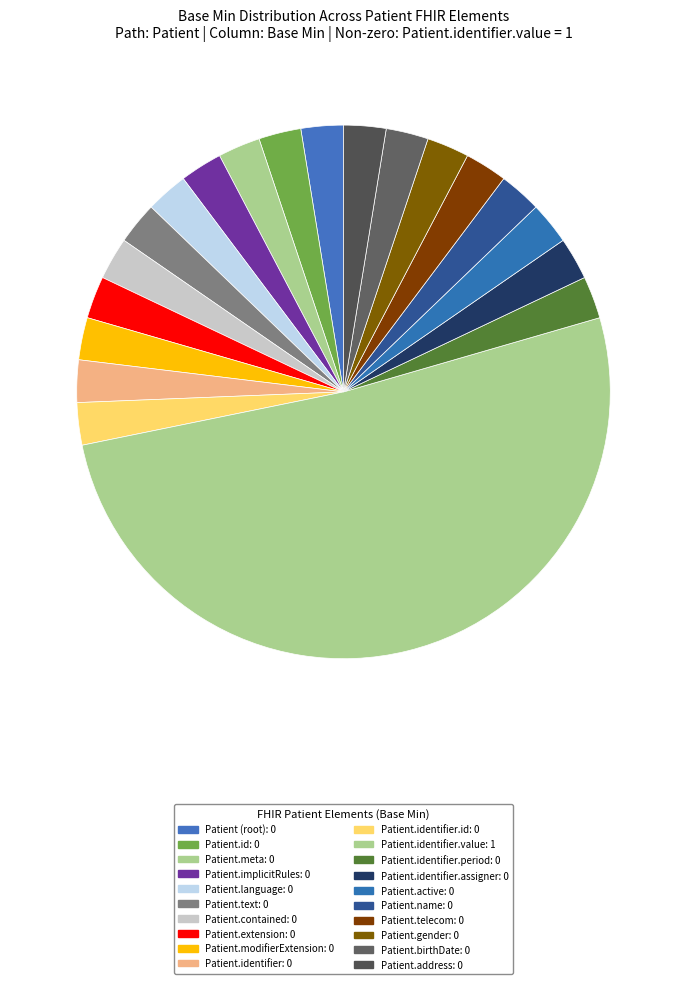

How many slices are in this pie chart?

20